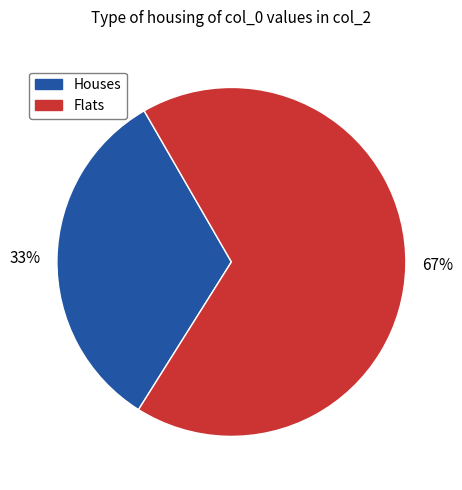

Do Flats and Houses together represent more than half of the pie?

Yes